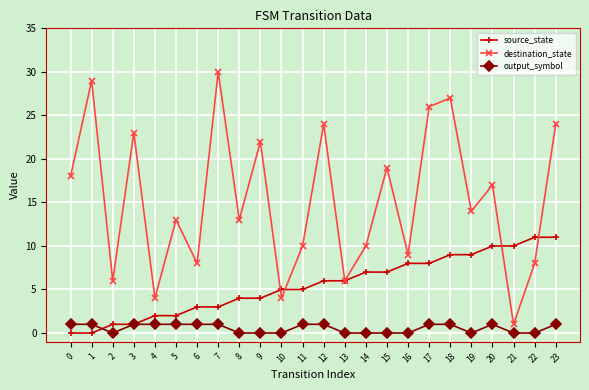

What is the spread (max minus min) of values at 4?

3